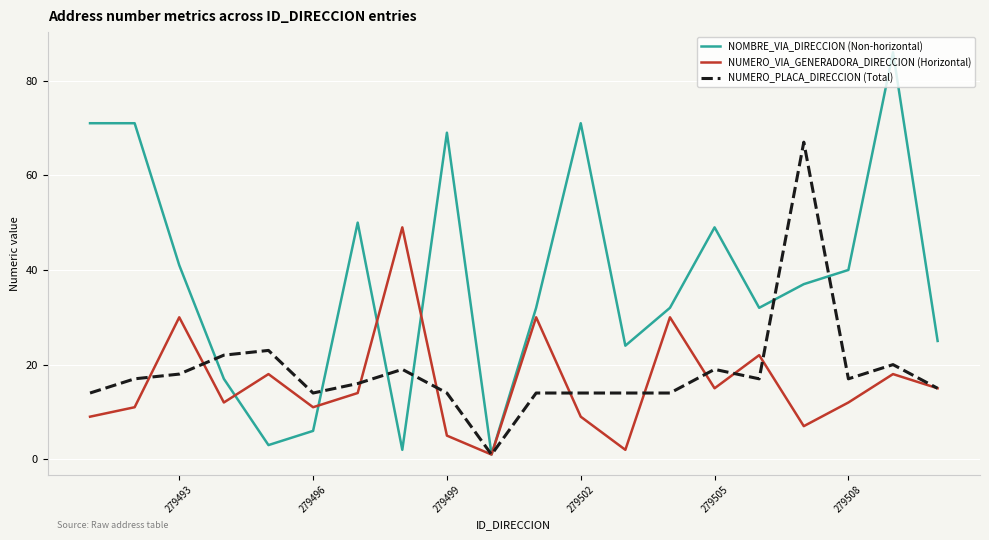

Which series has the largest range (max minus min)?

NOMBRE_VIA_DIRECCION (Non-horizontal)